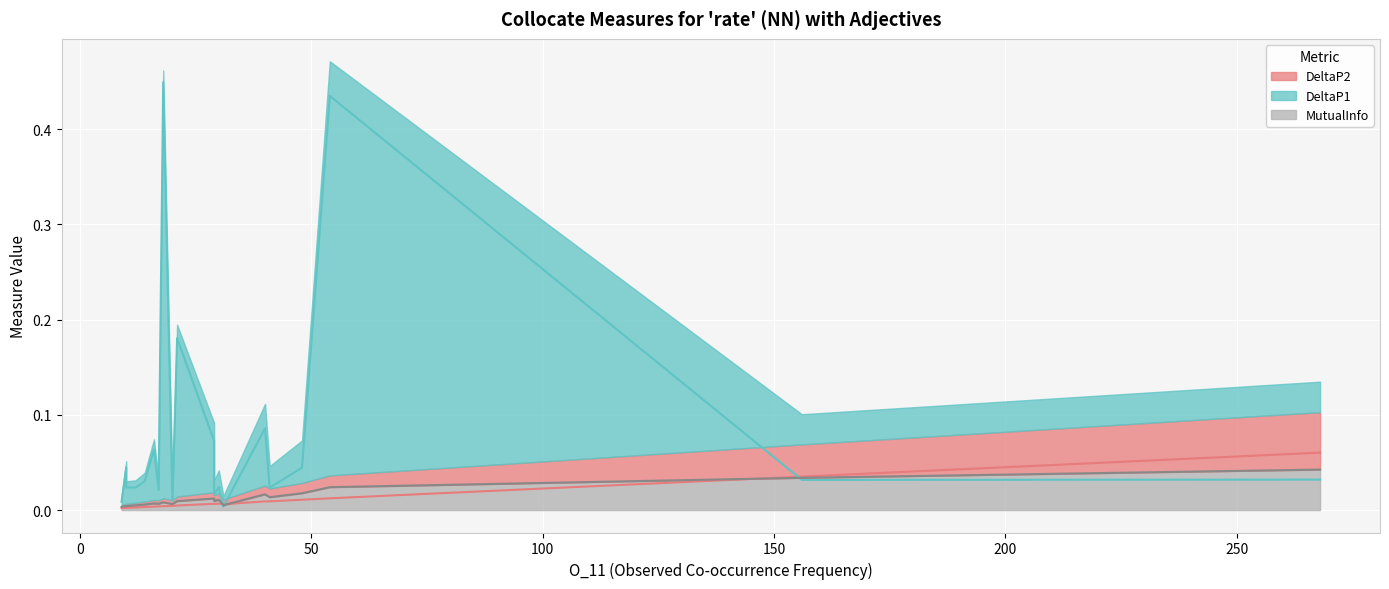

True or false: DeltaP1 has more than 0 interior local peaks.

True